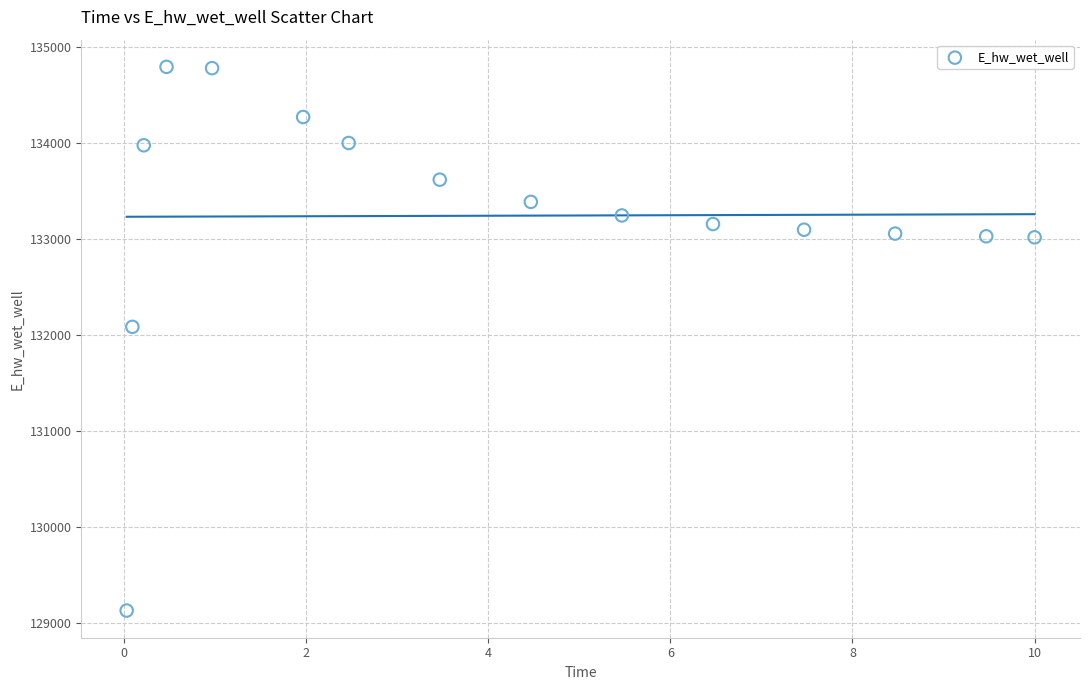

What Y value in the scatter plot is closest to 131961?

132084.6